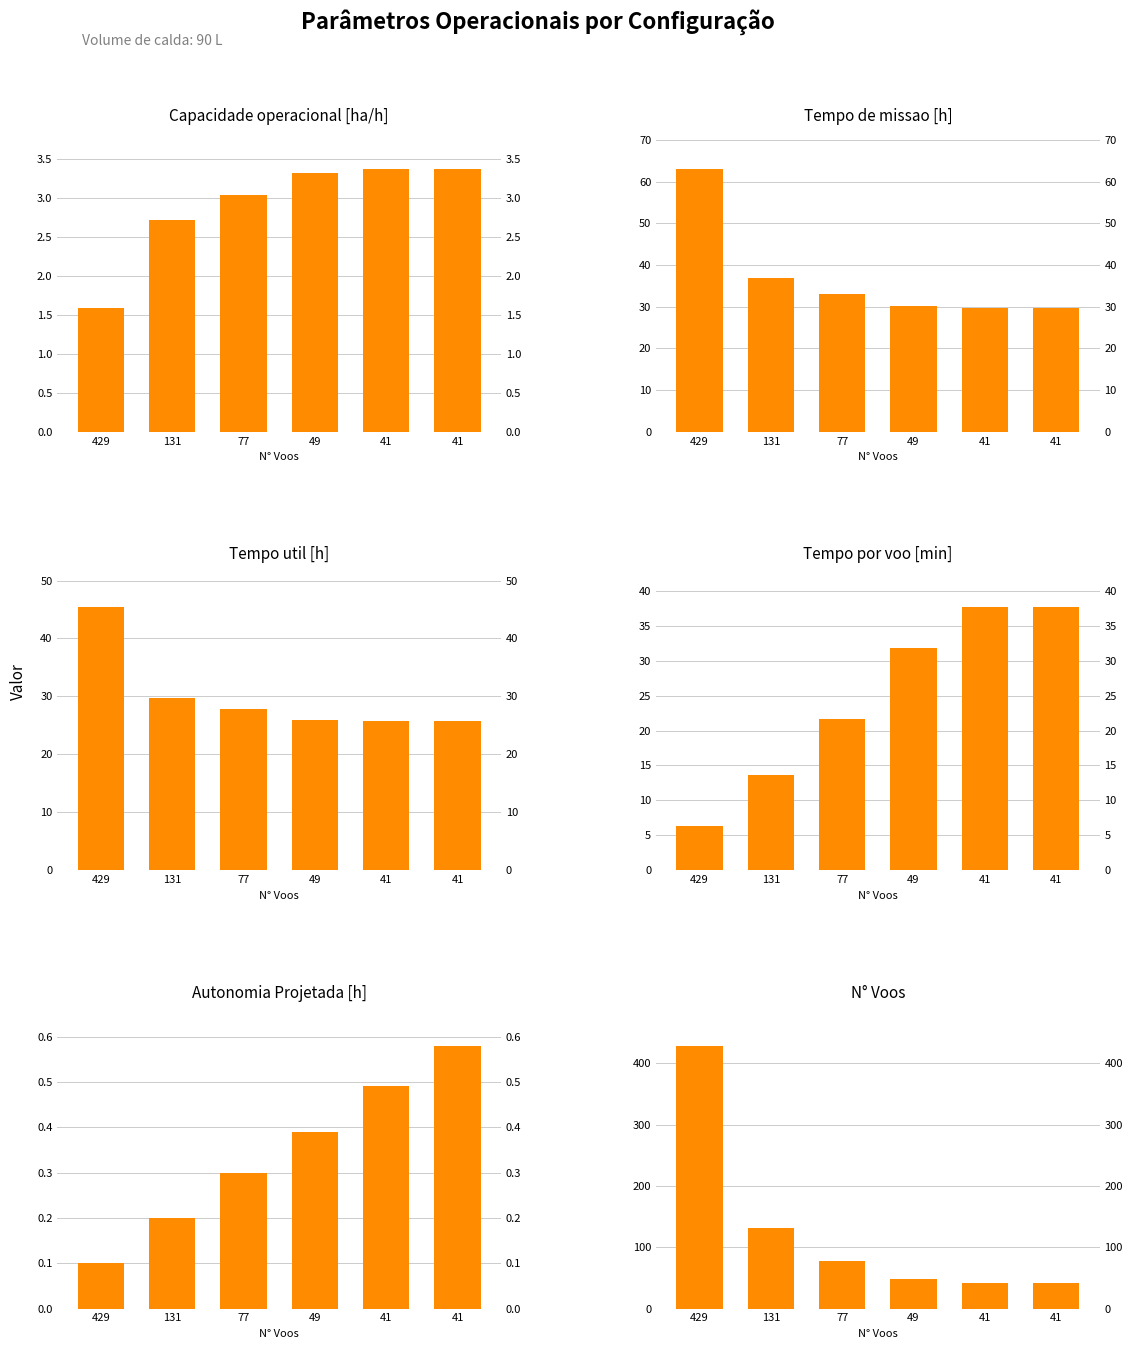

Which series has the largest total across all categories?

N Voos